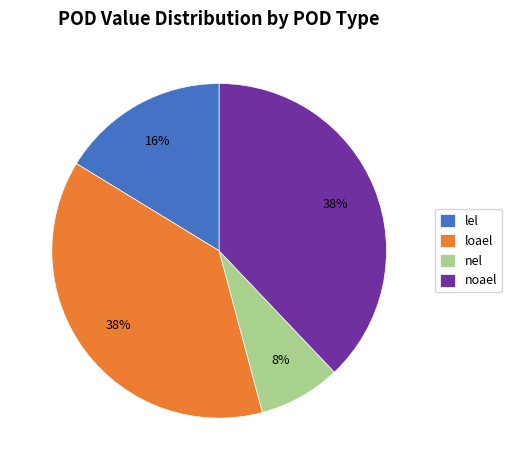

Which category has the smallest portion of the pie?

nel